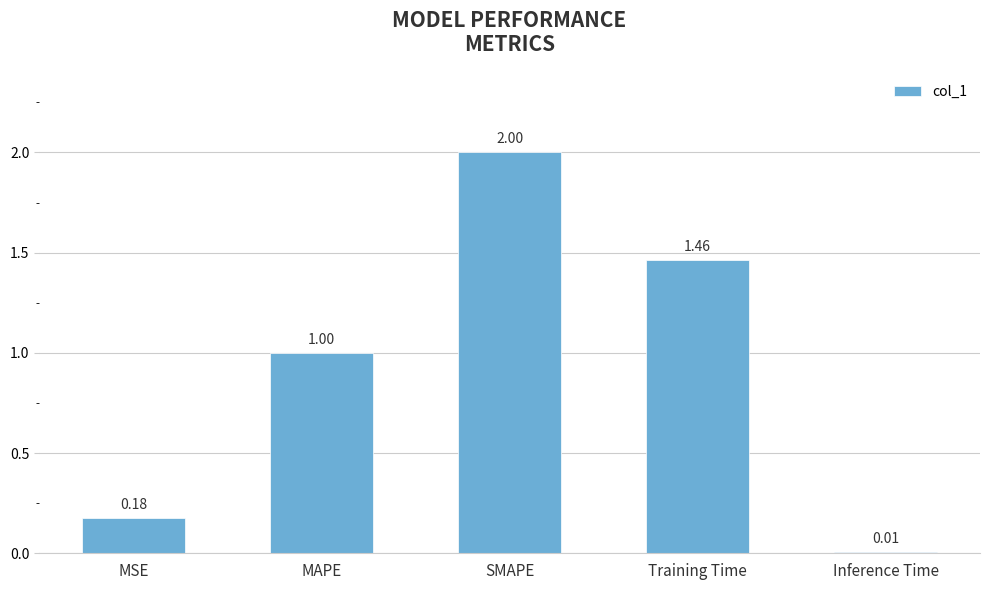

Are the bars grouped side by side (vs. stacked)?

No